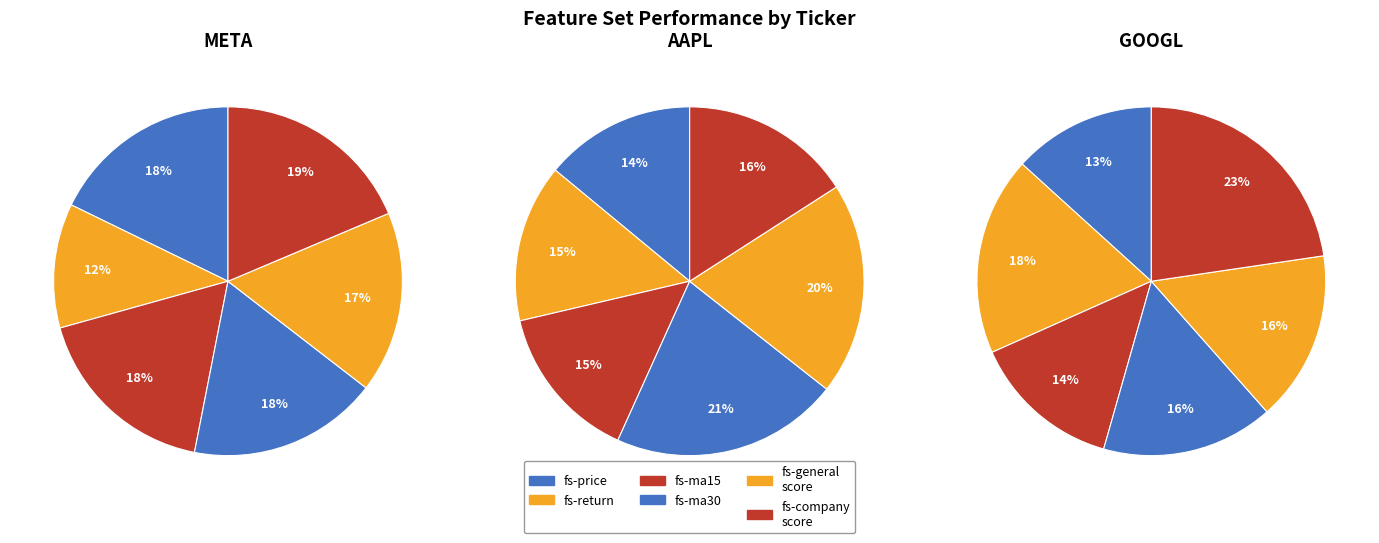

Does any single category account for the majority?

No